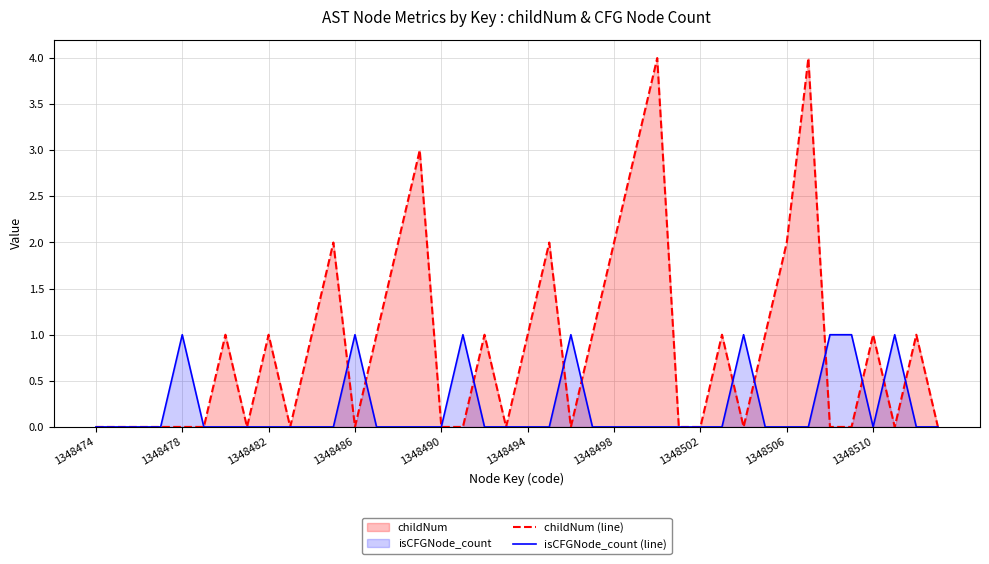

Is the value of childNum (line) at 1348506 greater than the value of isCFGNode_count (line) at 1348510?

Yes